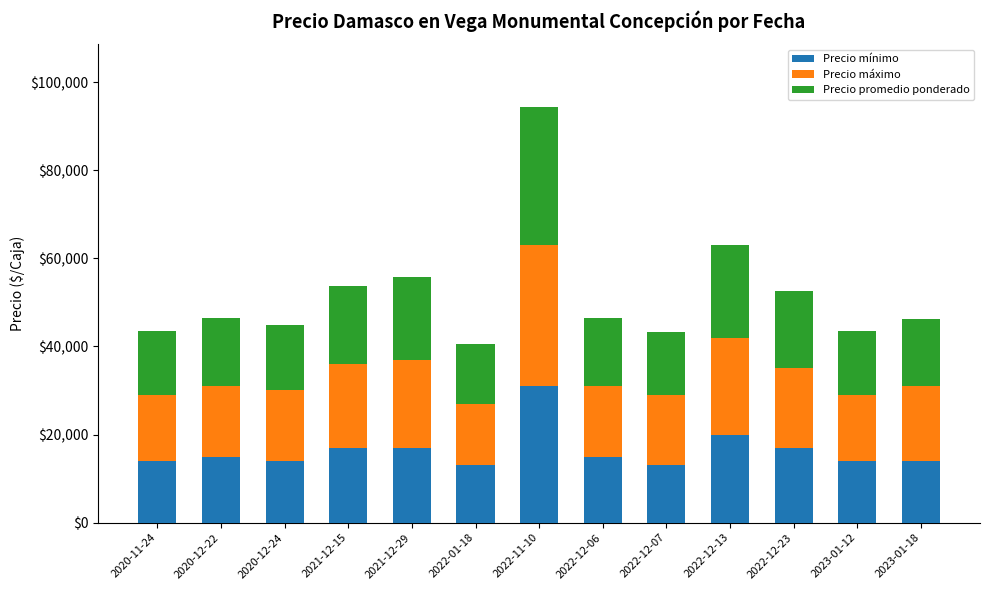

The Precio mínimo series shows 20115 at 2020-12-24. True or false?

False